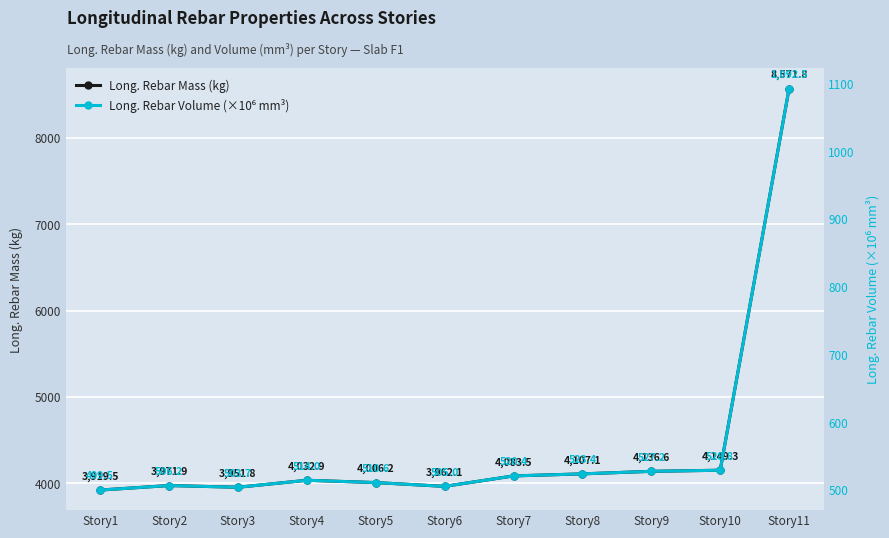

True or false: Long. Rebar Mass (kg) and Long. Rebar Volume (×10⁶ mm³) intersect in this chart.

False